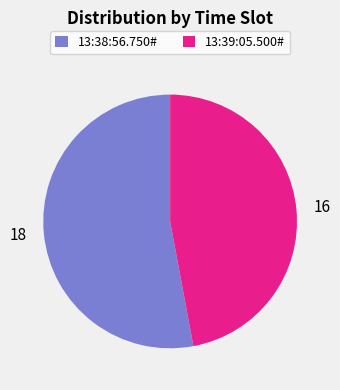

Is the sum of 13:38:56.750# and 13:39:05.500# greater than half?

Yes